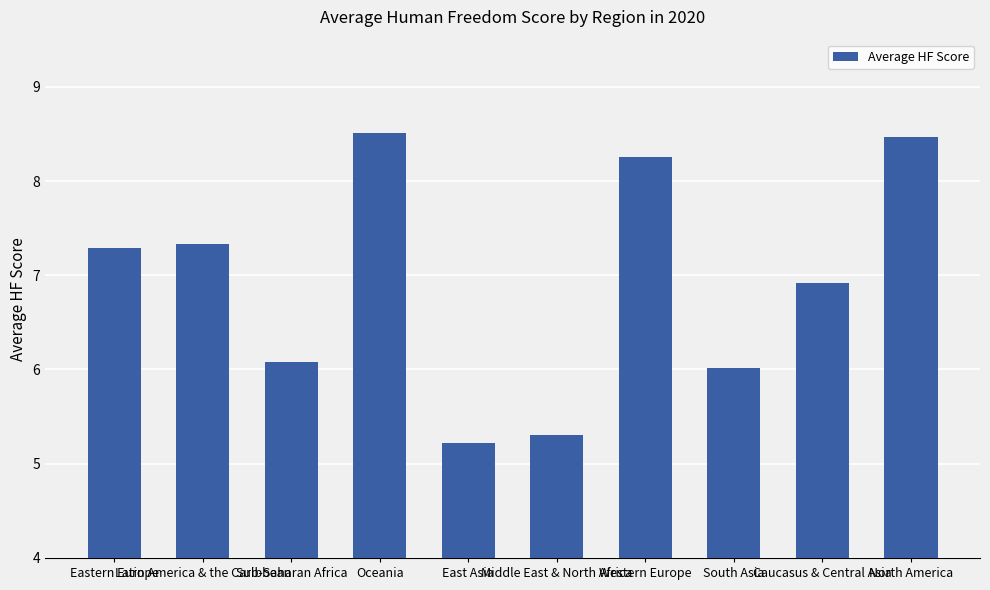

Between South Asia and North America, which is larger?

North America